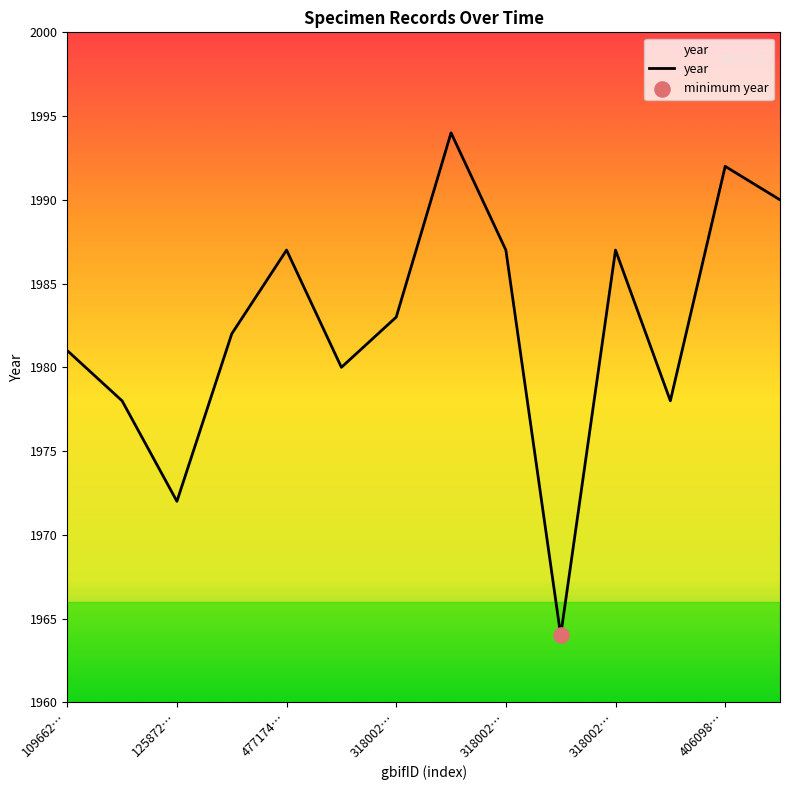

What is the maximum value shown in the chart?

1994